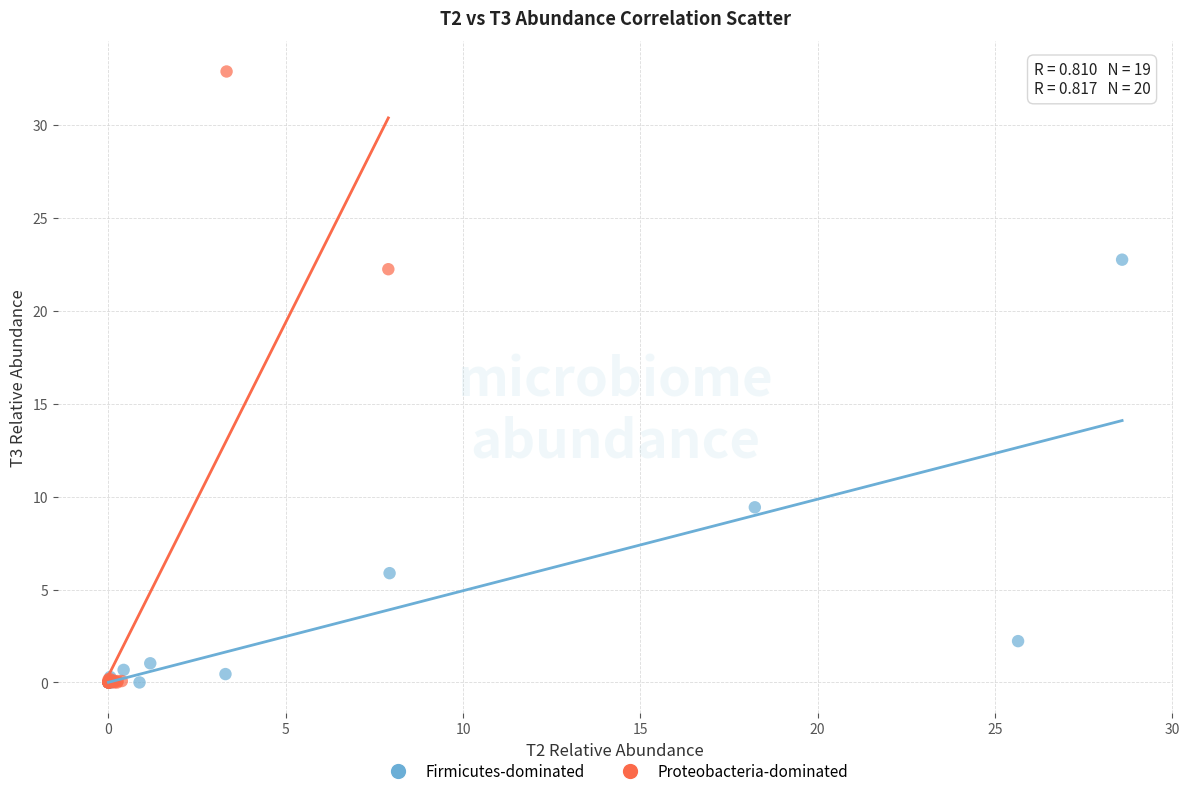

Which series contains the highest Y value?

Proteobacteria-dominated